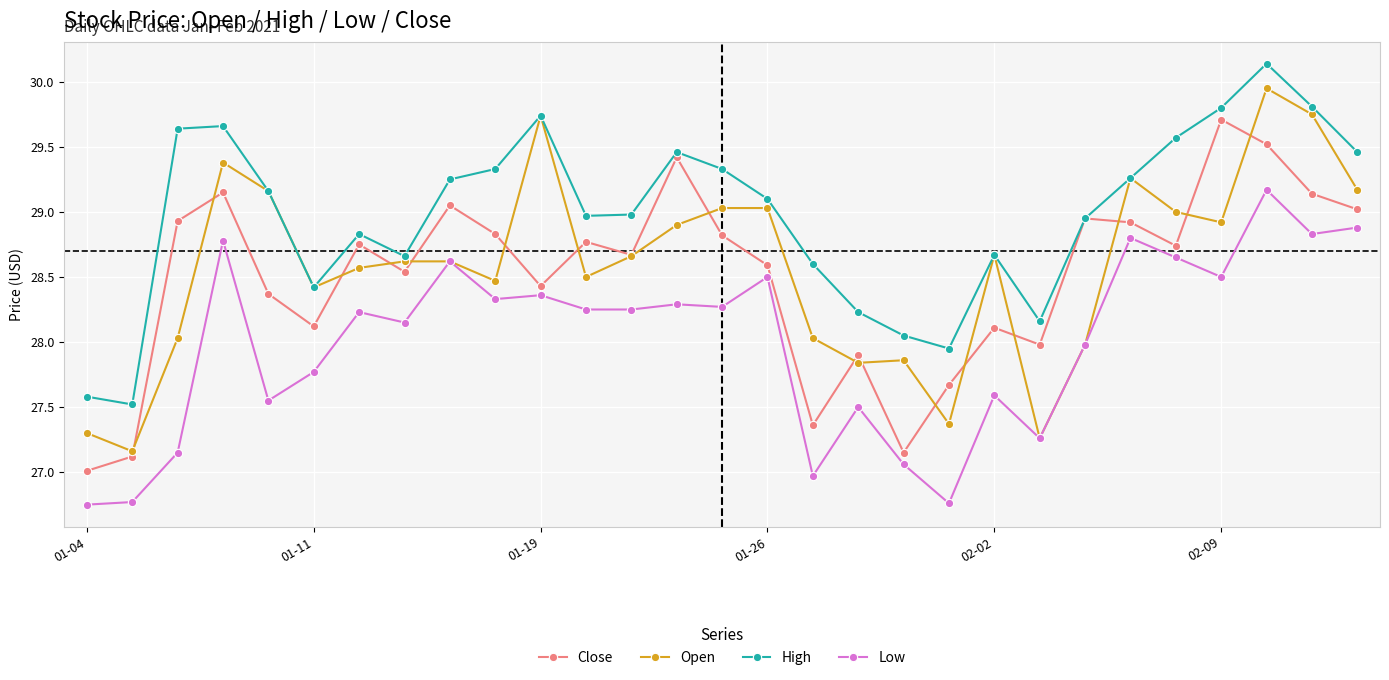

What is the value of the Open point at the 26th from the left?

28.9